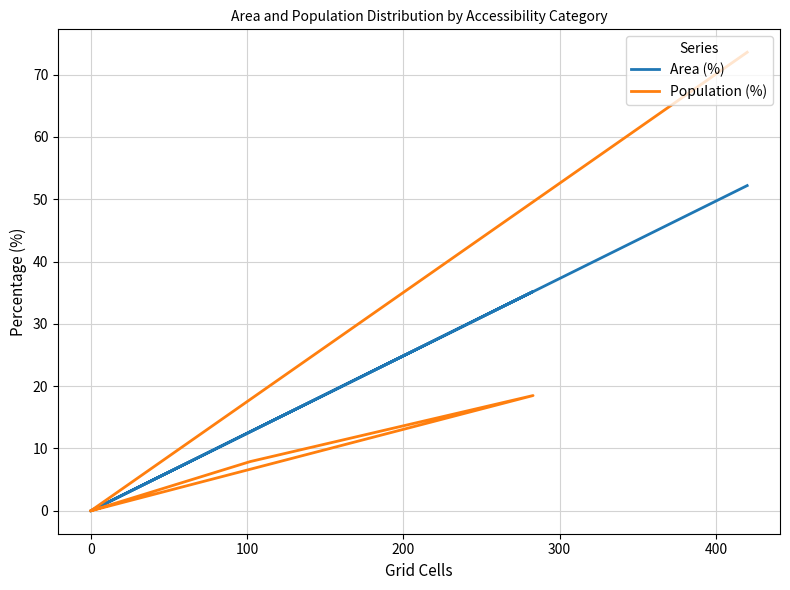

What is the difference between the Area (%) values at 400 and −100?

52.2